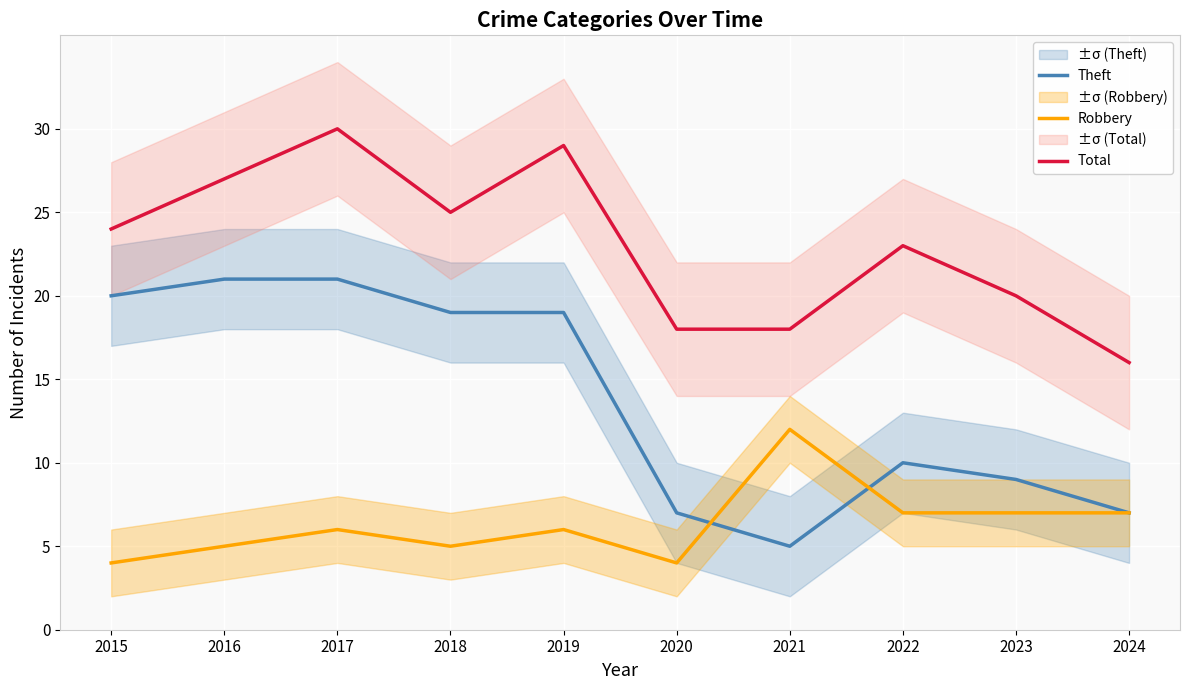

Which category has the lowest value across all series?

2015